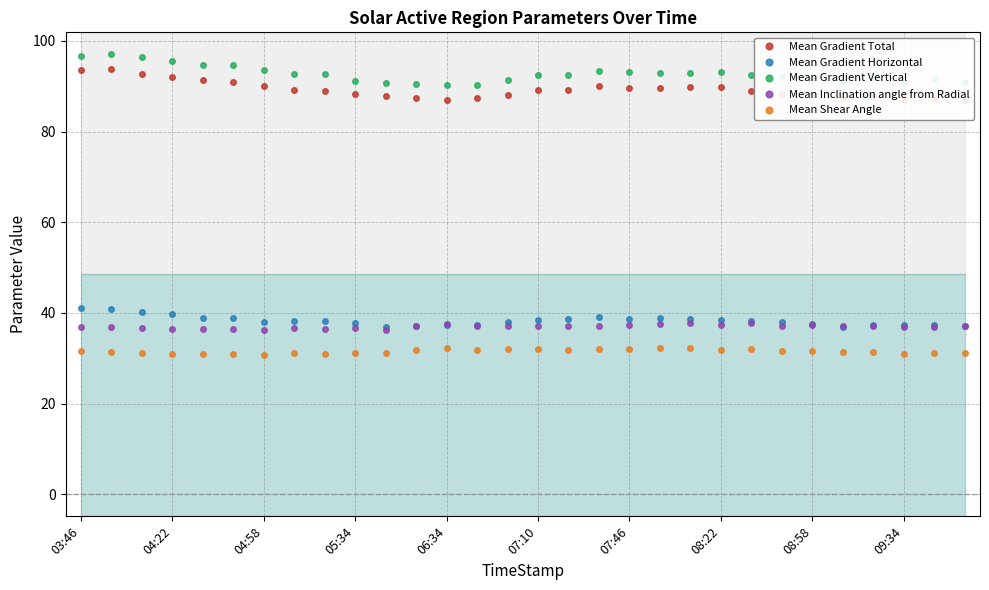

True or false: Mean Gradient Total and Mean Shear Angle cross at least once.

False